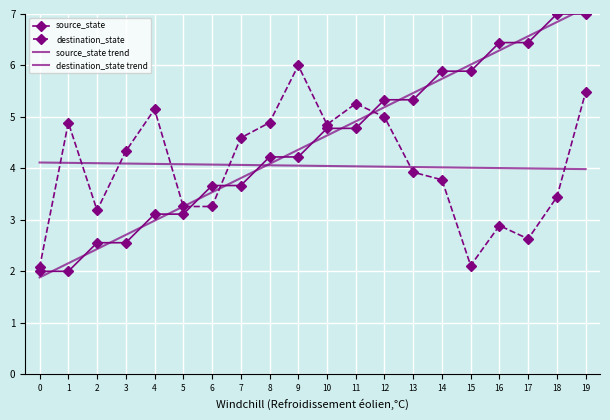

At which category is the sum across all series the highest?

19